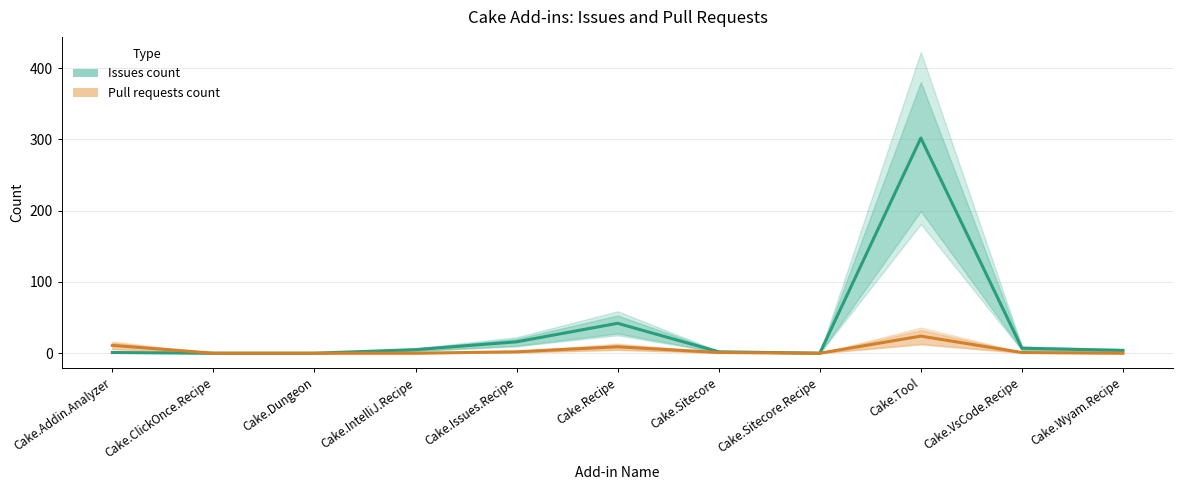

Reading left to right, list all the values displayed in this chart.

Issues count: 1	0	0	5	16	42	2	0	302	7	4
Pull requests count: 11	0	0	0	2	9	1	0	24	1	0